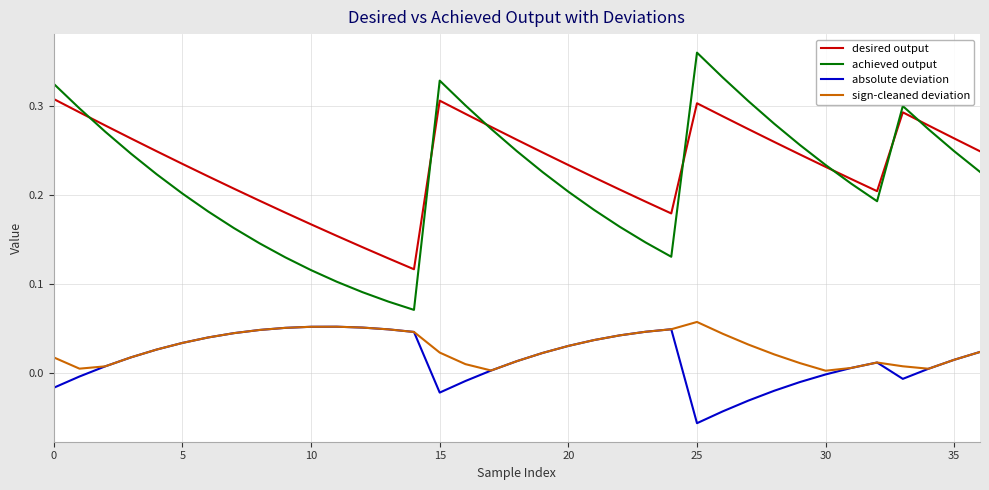

True or false: sign-cleaned deviation and achieved output intersect in this chart.

False